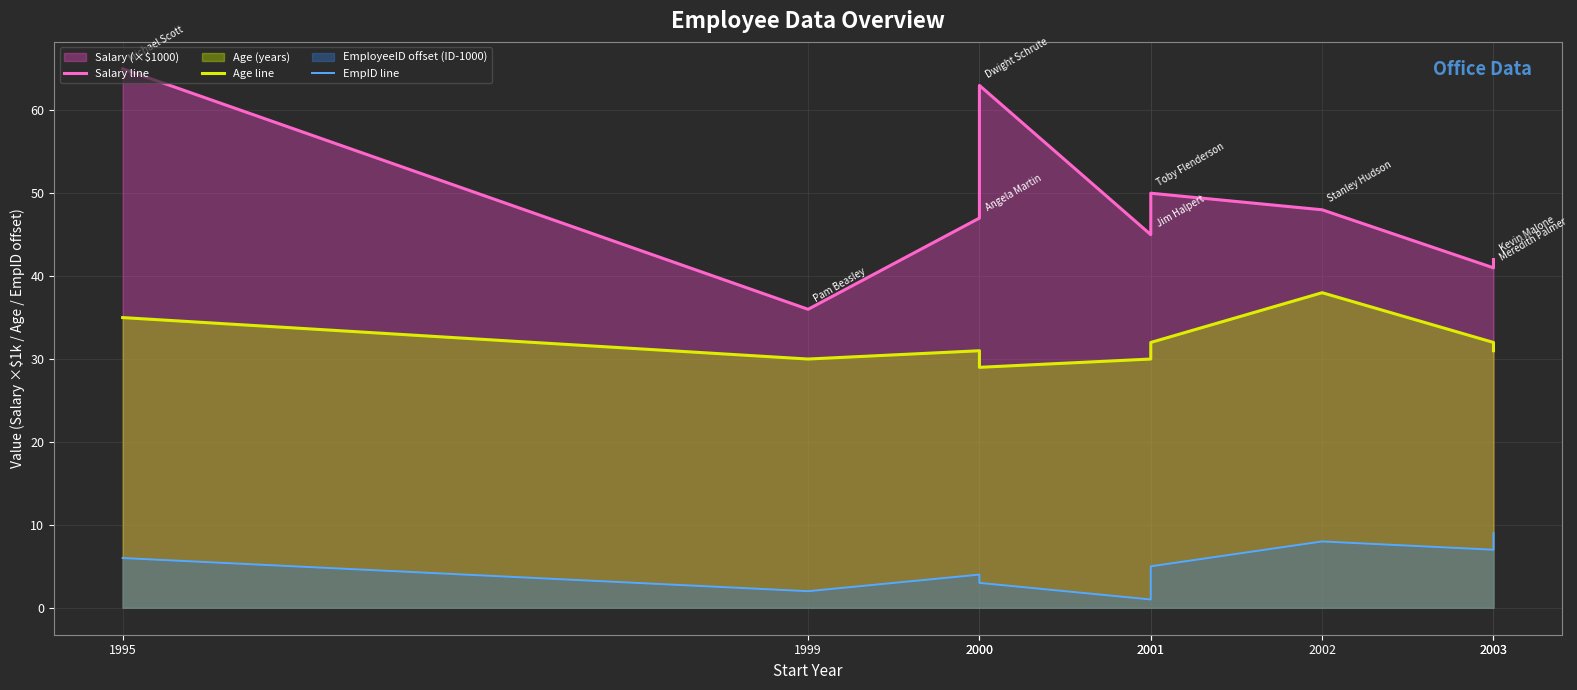

Is it true that EmpID line equals 1 at 1999?

False